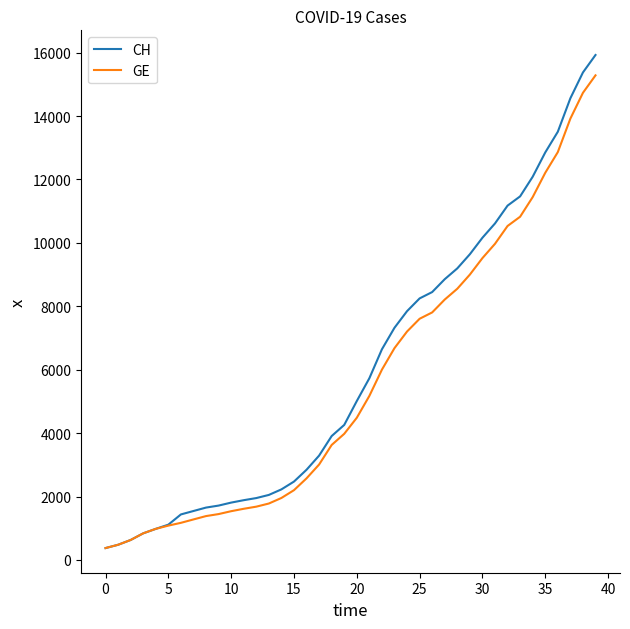

What is the minimum value for GE?

375